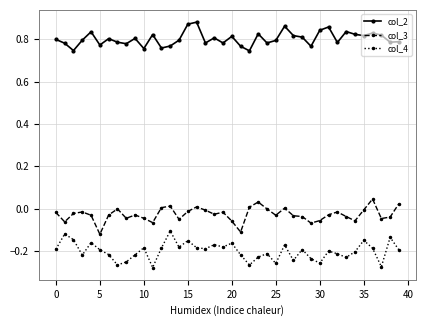

Is this an area chart (filled region under the line)?

No